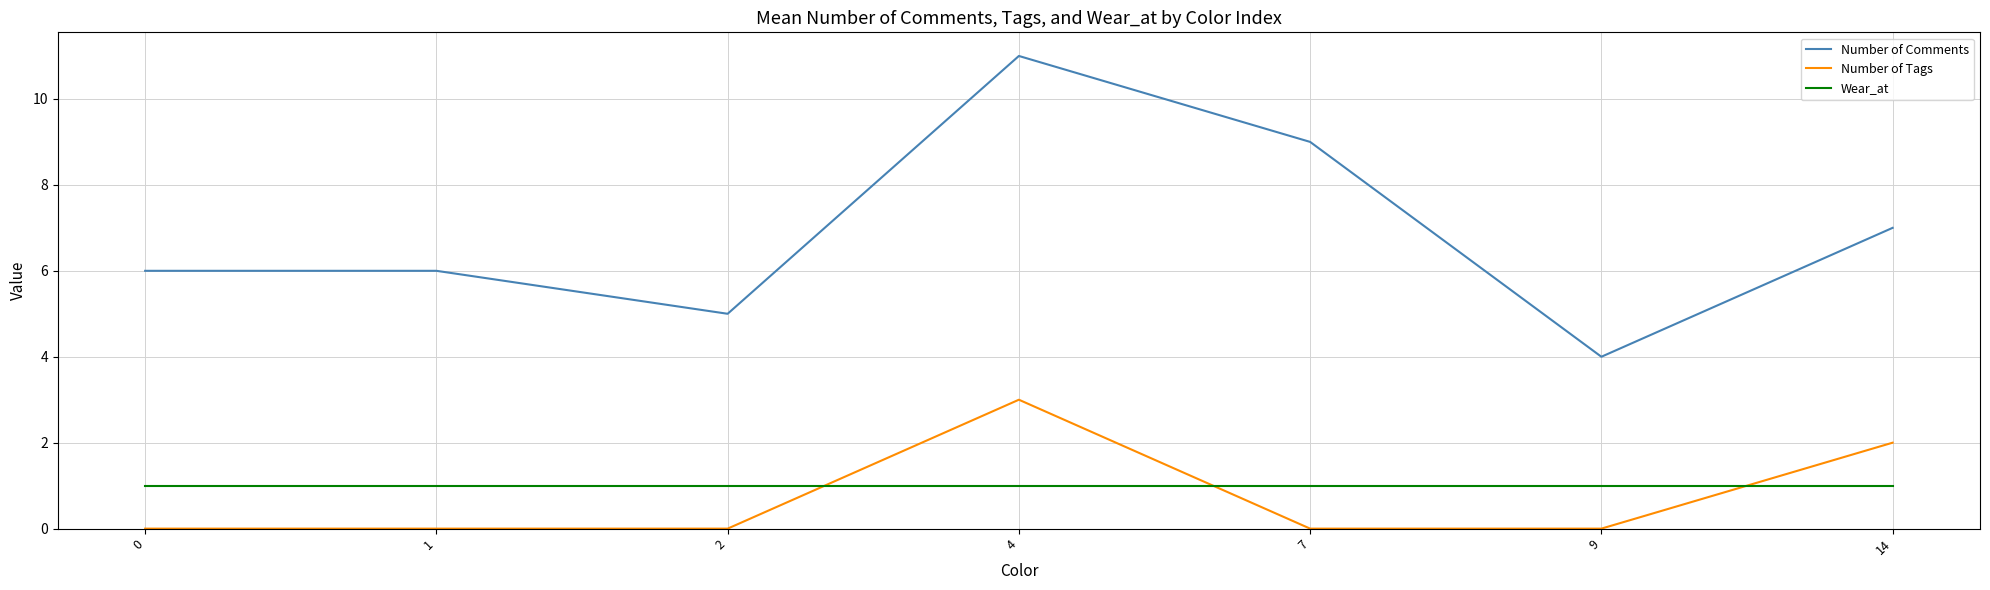

True or false: Number of Comments and Wear_at cross at least once.

False